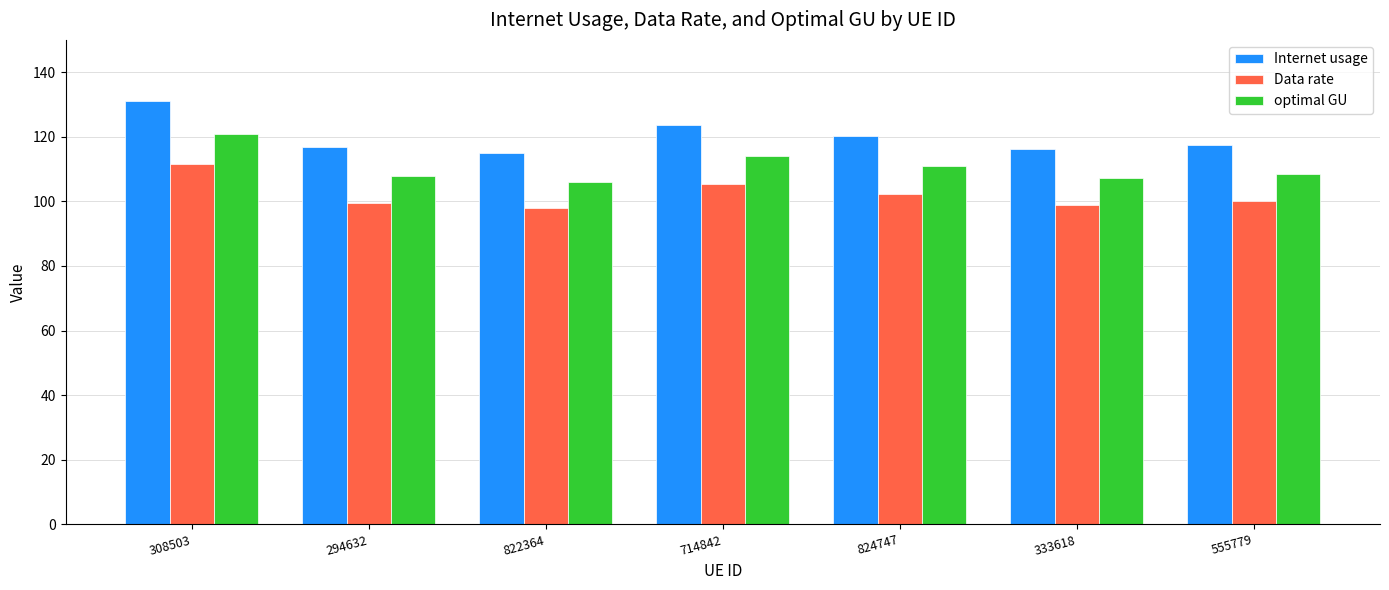

What position from the left is 308503?

1